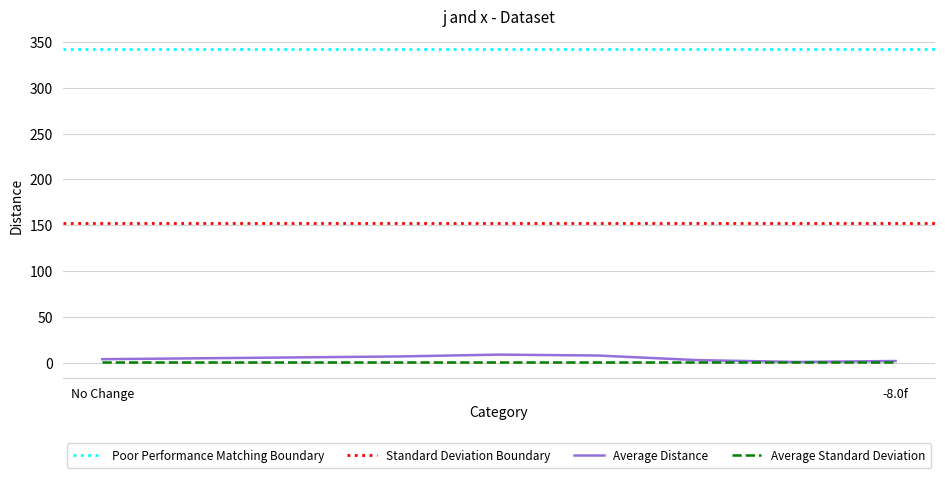

What is the approximate value at 5?

8